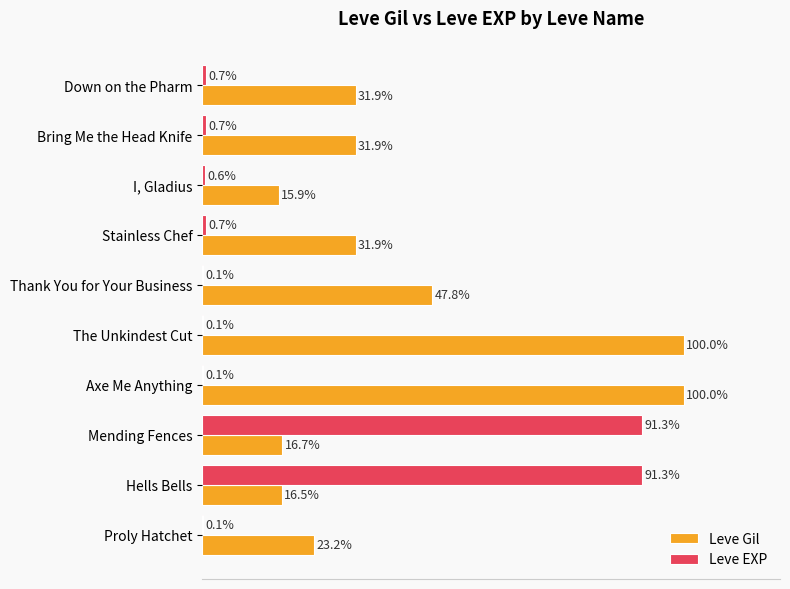

At which category is the sum across all series the highest?

Mending Fences